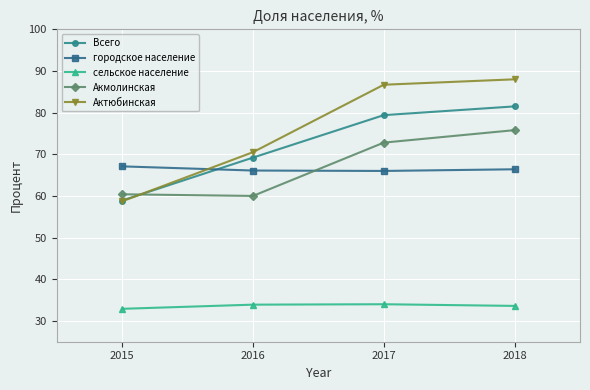

At how many categories does at least one series exceed 82?

2